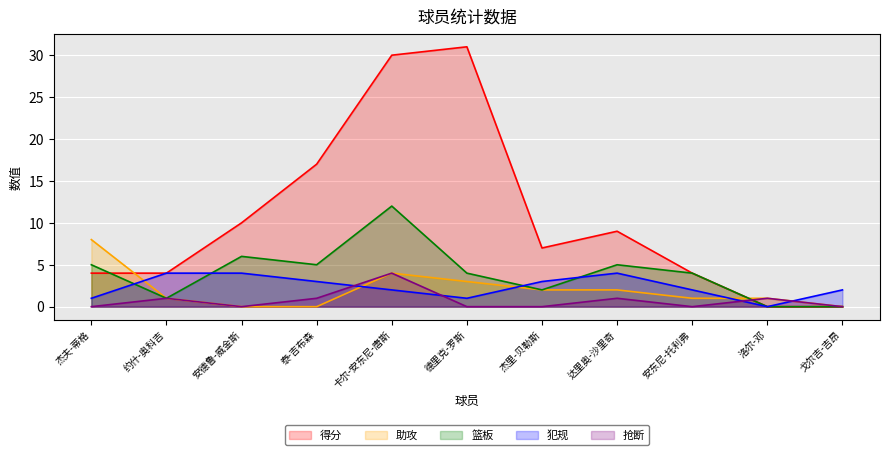

Count the 助攻 values in the range 0 to 3.

9